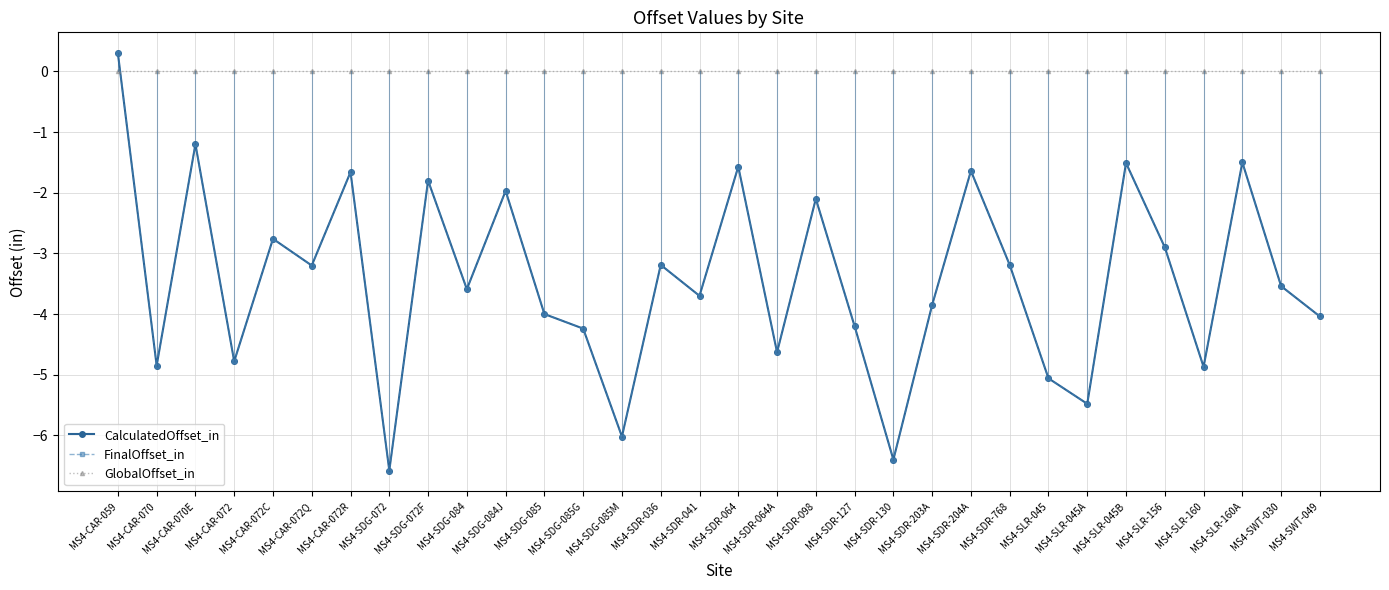

Is the value of GlobalOffset_in at MS4-CAR-070E greater than the value of CalculatedOffset_in at MS4-SDR-768?

Yes